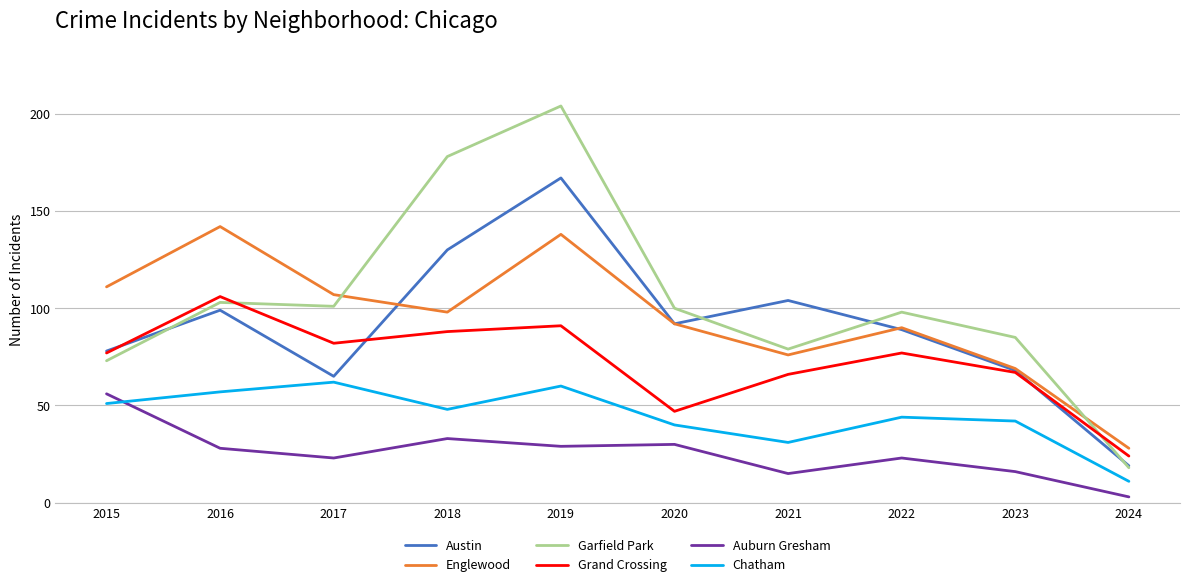

At how many categories does at least one series exceed 17?

10